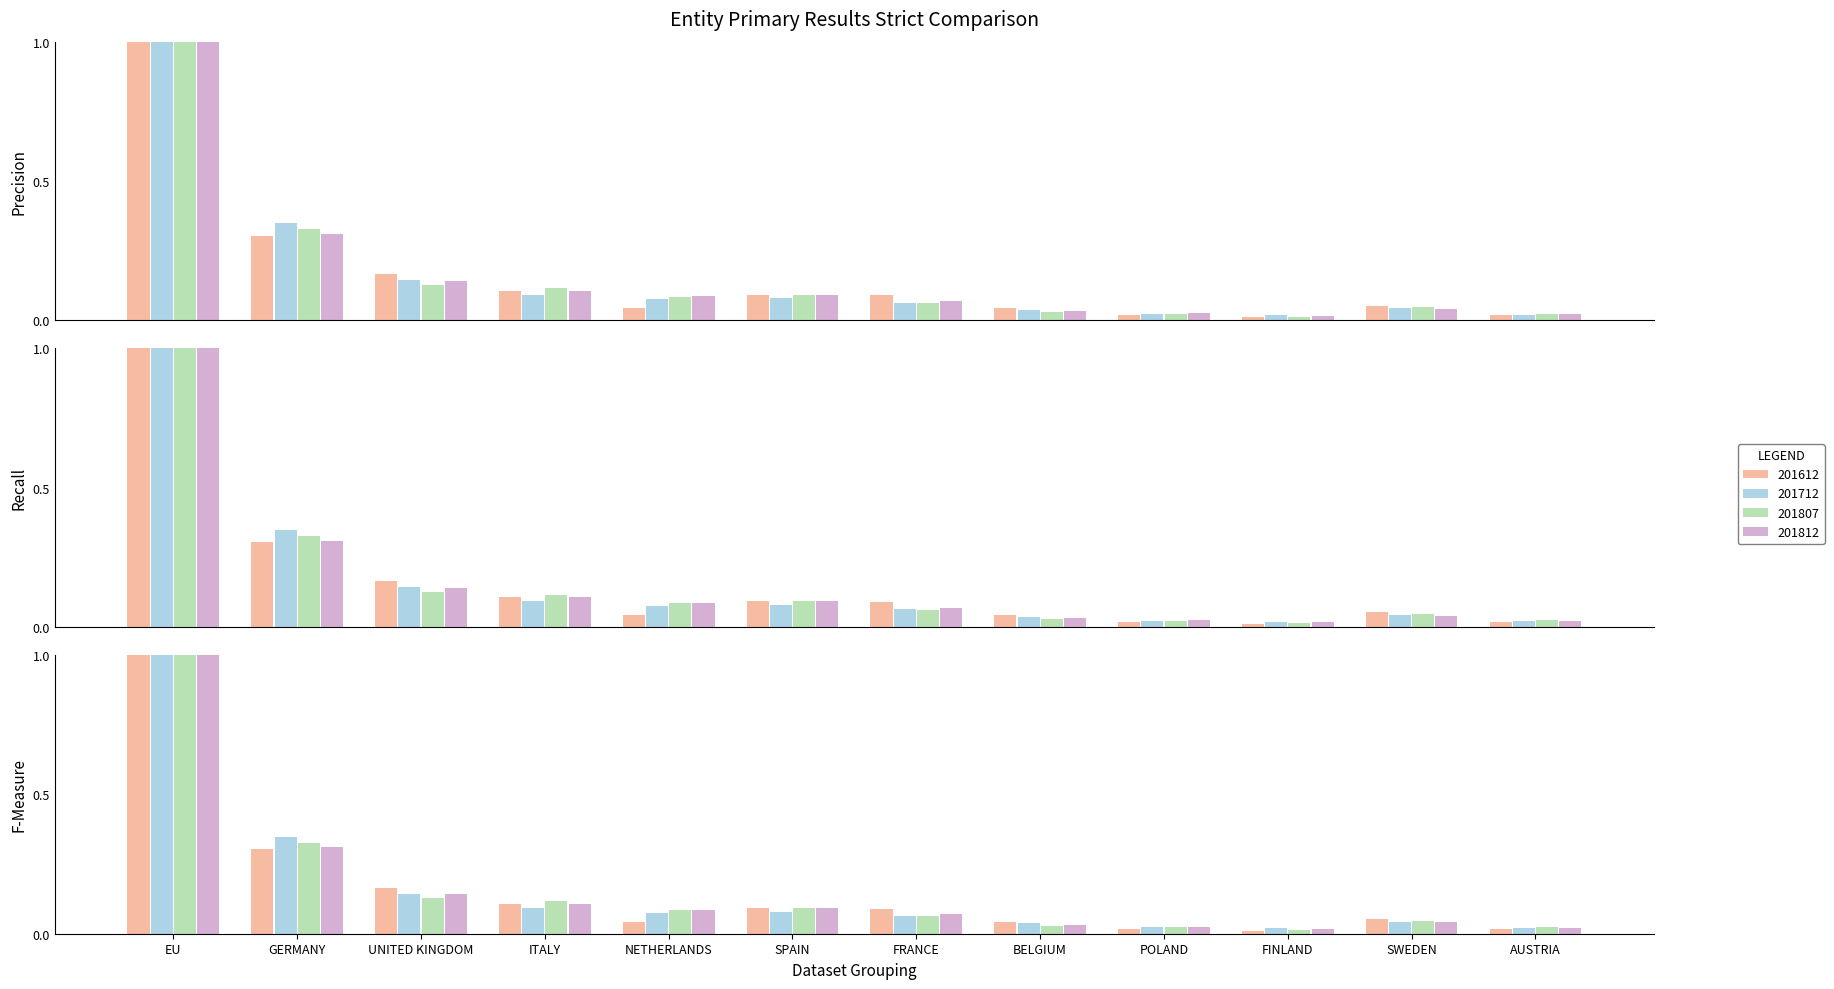

Reading left to right, extract all data points from this chart.

201612: EU=1.0	GERMANY=0.3	UNITED KINGDOM=0.2	ITALY=0.1	NETHERLANDS=0.0	SPAIN=0.1	FRANCE=0.1	BELGIUM=0.0	POLAND=0.0	FINLAND=0.0	SWEDEN=0.1	AUSTRIA=0.0
201712: EU=1.0	GERMANY=0.3	UNITED KINGDOM=0.1	ITALY=0.1	NETHERLANDS=0.1	SPAIN=0.1	FRANCE=0.1	BELGIUM=0.0	POLAND=0.0	FINLAND=0.0	SWEDEN=0.0	AUSTRIA=0.0
201807: EU=1.0	GERMANY=0.3	UNITED KINGDOM=0.1	ITALY=0.1	NETHERLANDS=0.1	SPAIN=0.1	FRANCE=0.1	BELGIUM=0.0	POLAND=0.0	FINLAND=0.0	SWEDEN=0.0	AUSTRIA=0.0
201812: EU=1.0	GERMANY=0.3	UNITED KINGDOM=0.1	ITALY=0.1	NETHERLANDS=0.1	SPAIN=0.1	FRANCE=0.1	BELGIUM=0.0	POLAND=0.0	FINLAND=0.0	SWEDEN=0.0	AUSTRIA=0.0